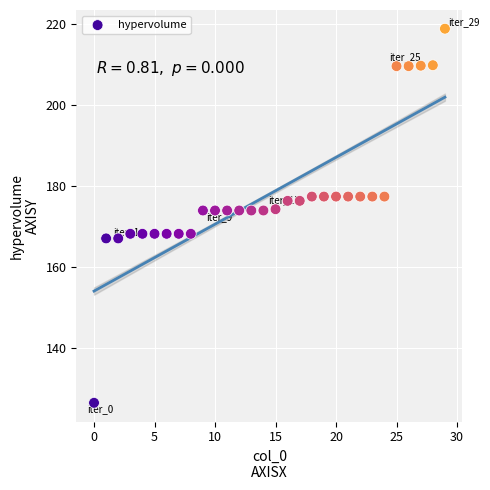

What is the range of Y values (max minus min)?

92.4